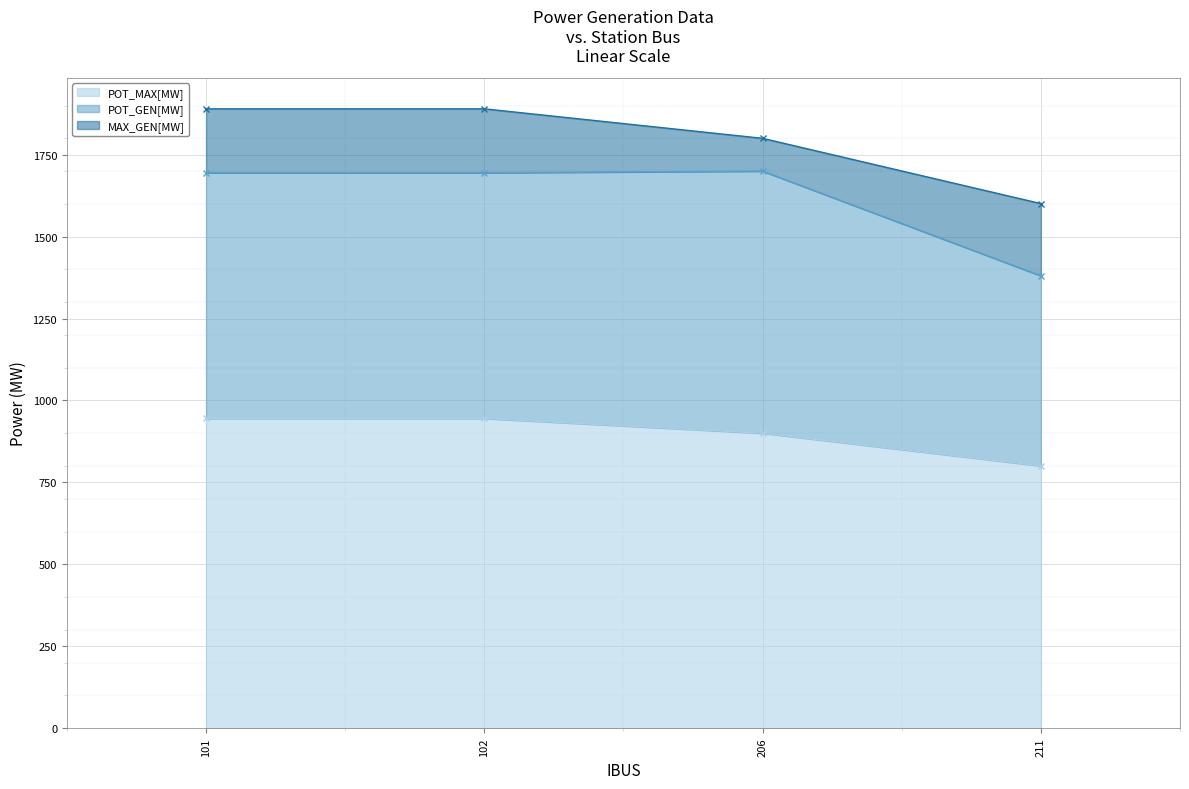

True or false: POT_MAX[MW] has more than 1 points higher than both neighbors.

False